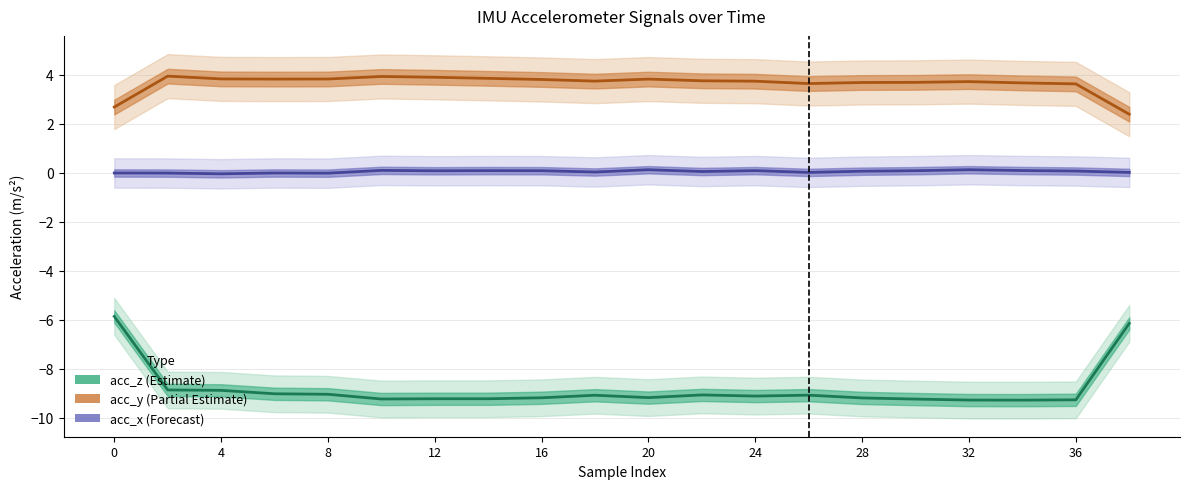

What is the difference between the maximum and minimum values in the acc_y series?

1.6